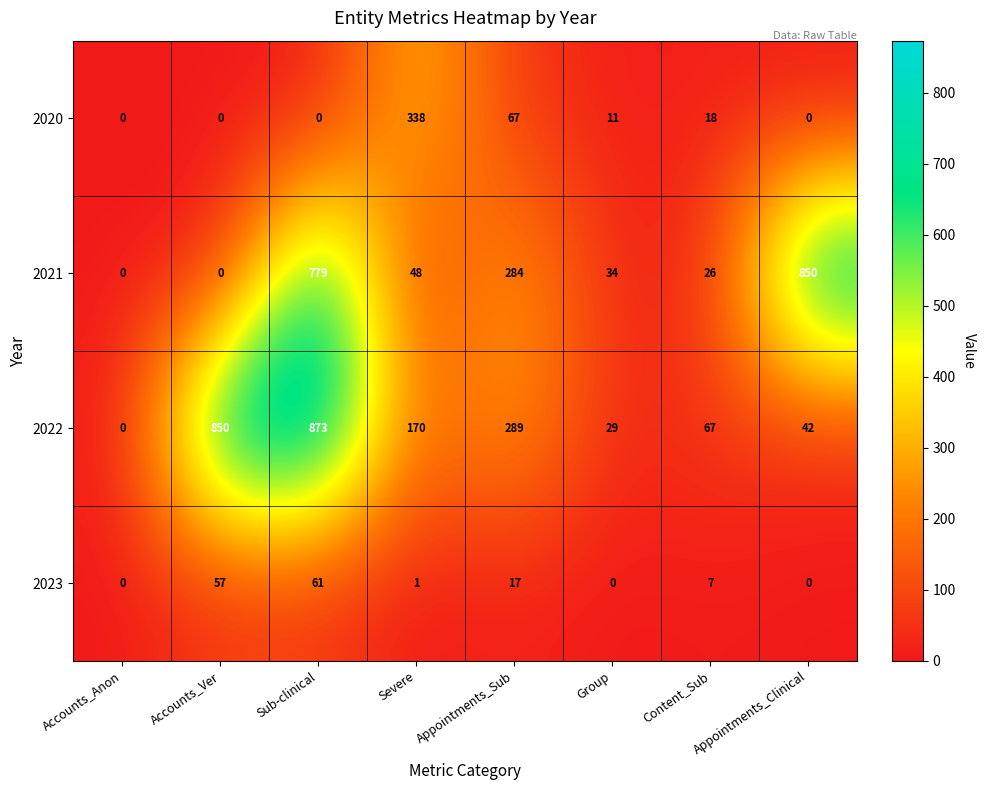

At which label does 2020 reach its peak?

Severe